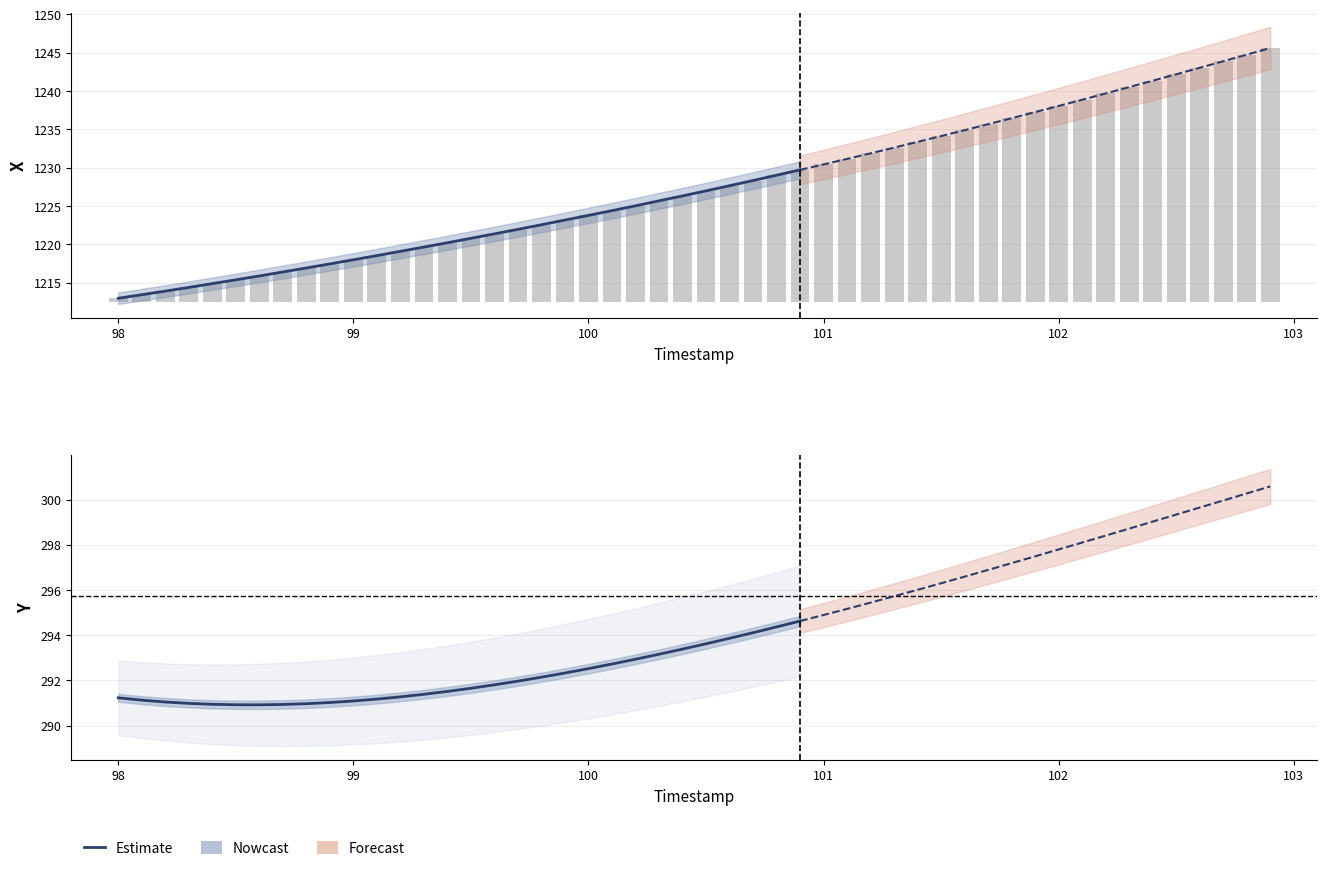

What is the average value of the Y (Nowcast) series?

292.1